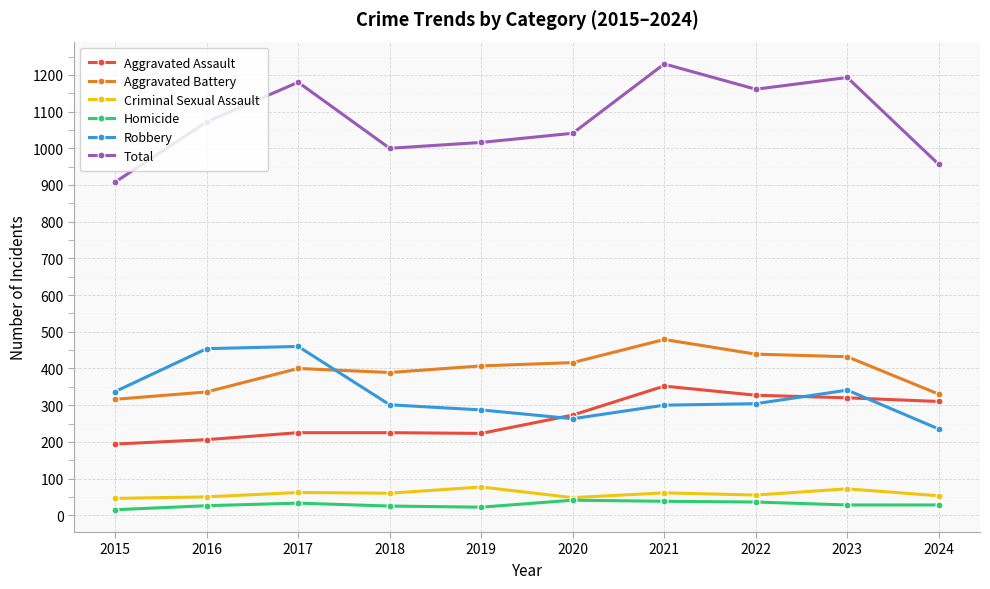

What is the approximate value of Aggravated Battery at 2019?

407